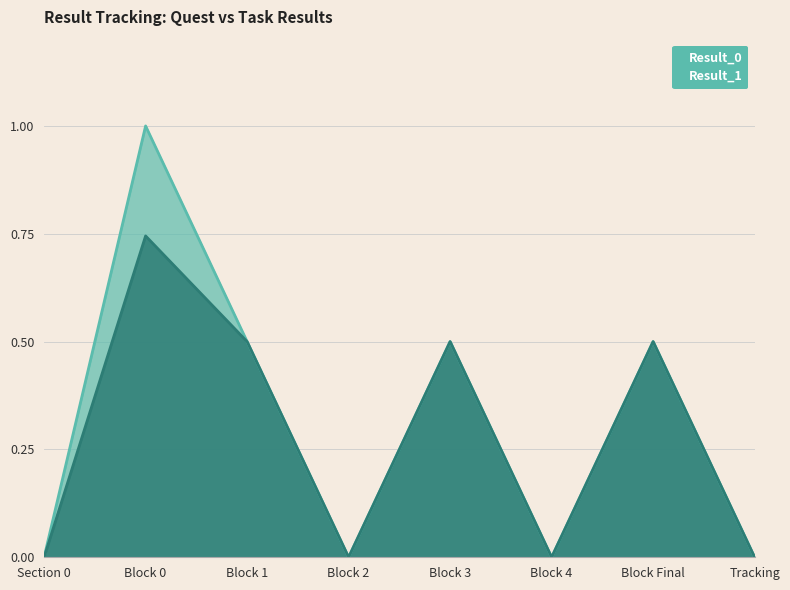

The Result_1 series shows 0.0 at Block 4. True or false?

True